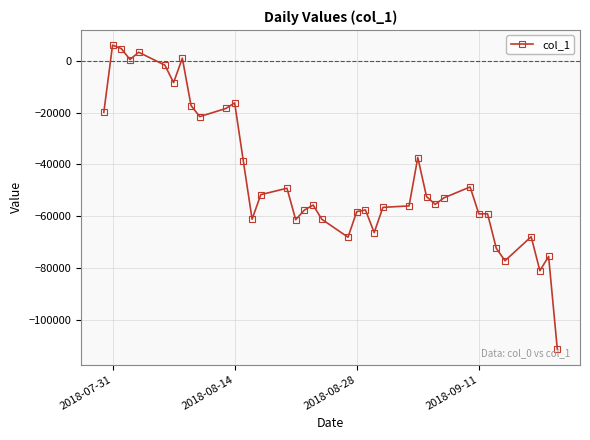

How many data points are above -55431?

19